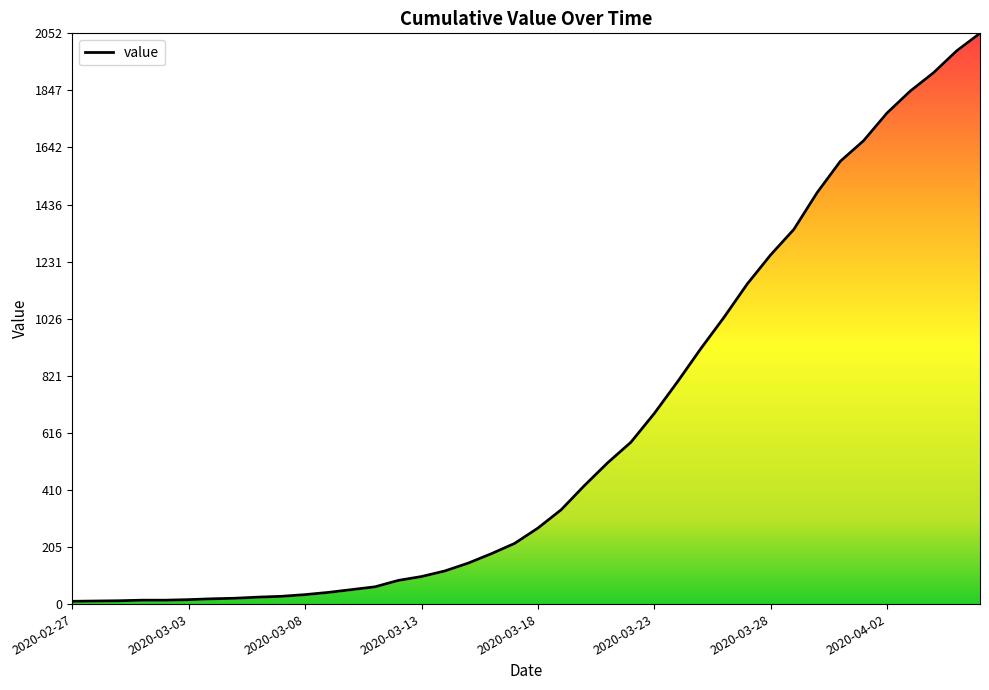

What is the difference between the maximum and minimum values?

2042